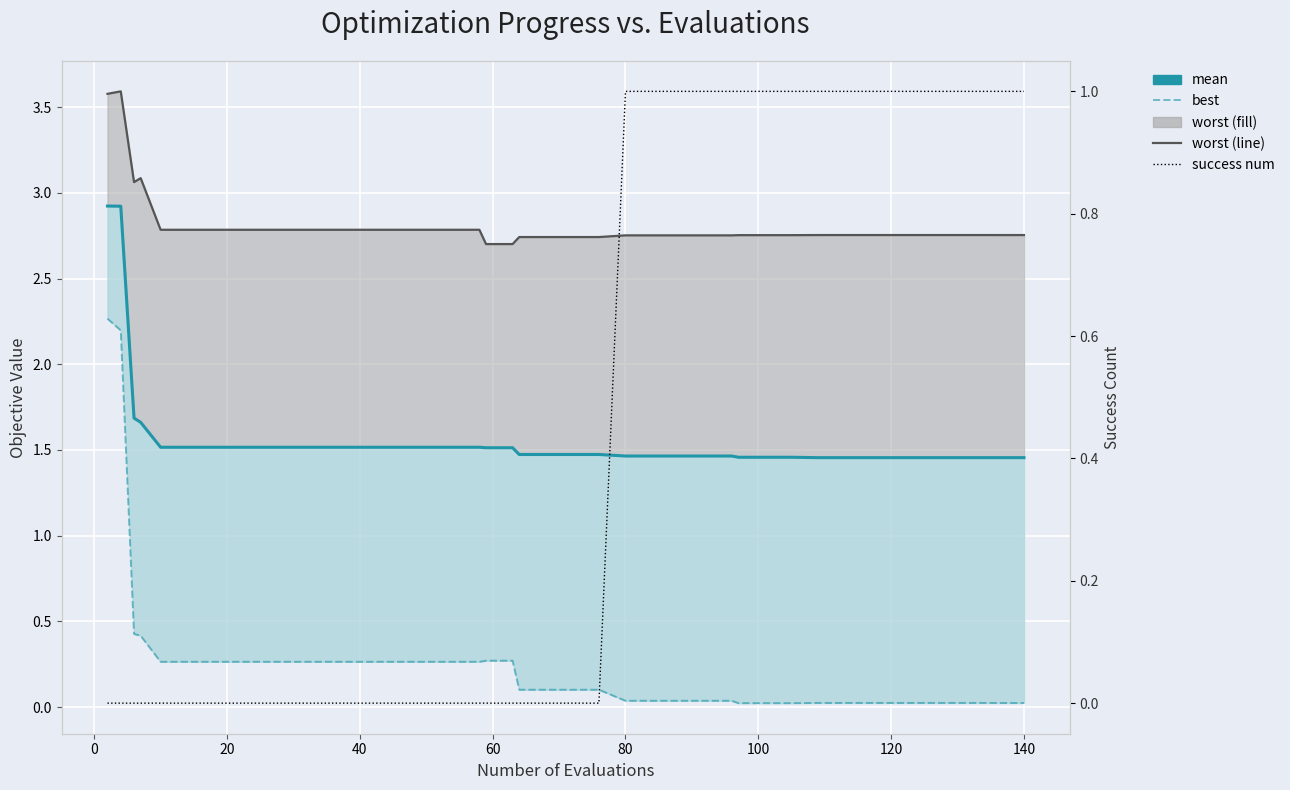

The value of best at 25 is 0.0. True or false?

False